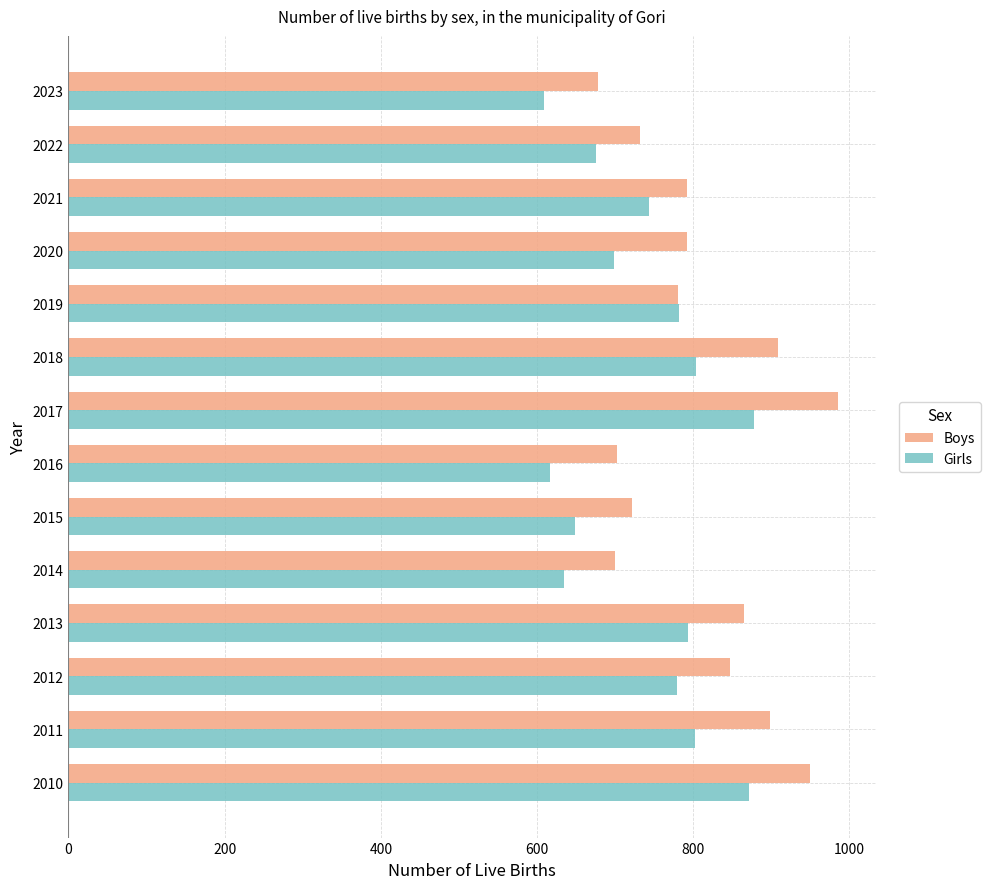

Which series has the largest total across all categories?

Boys